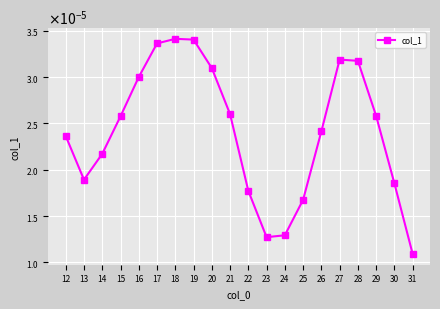

Is this an area chart (filled region under the line)?

No